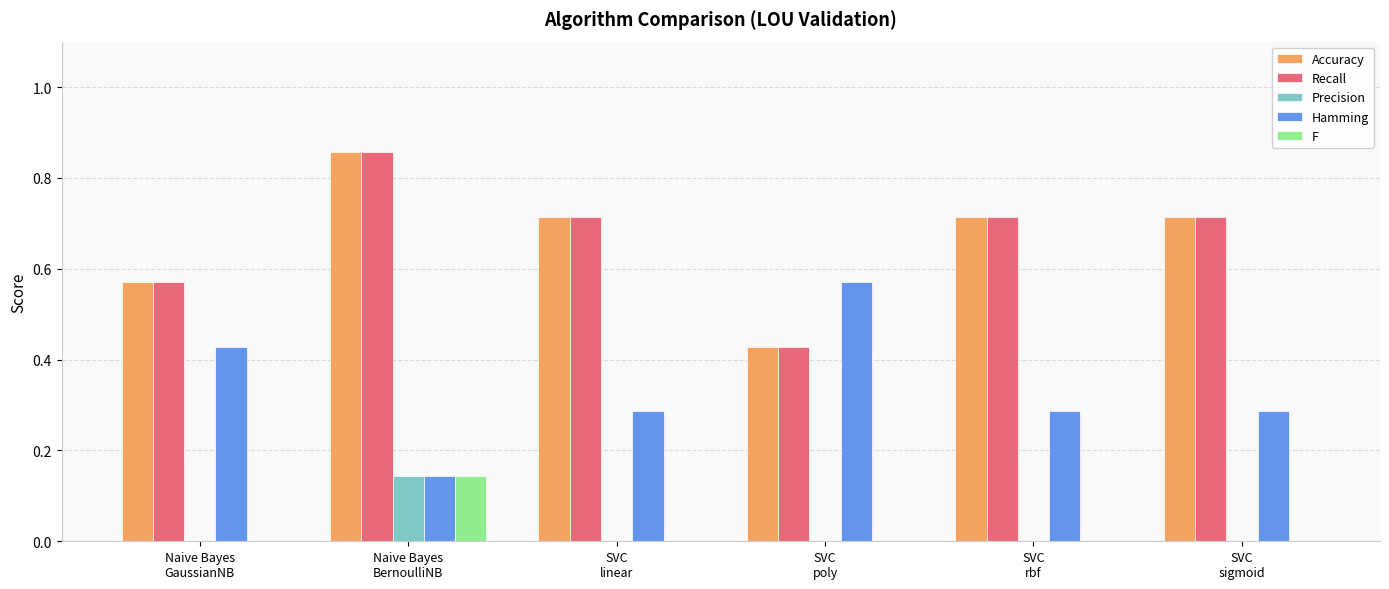

How many groups of bars are there?

6